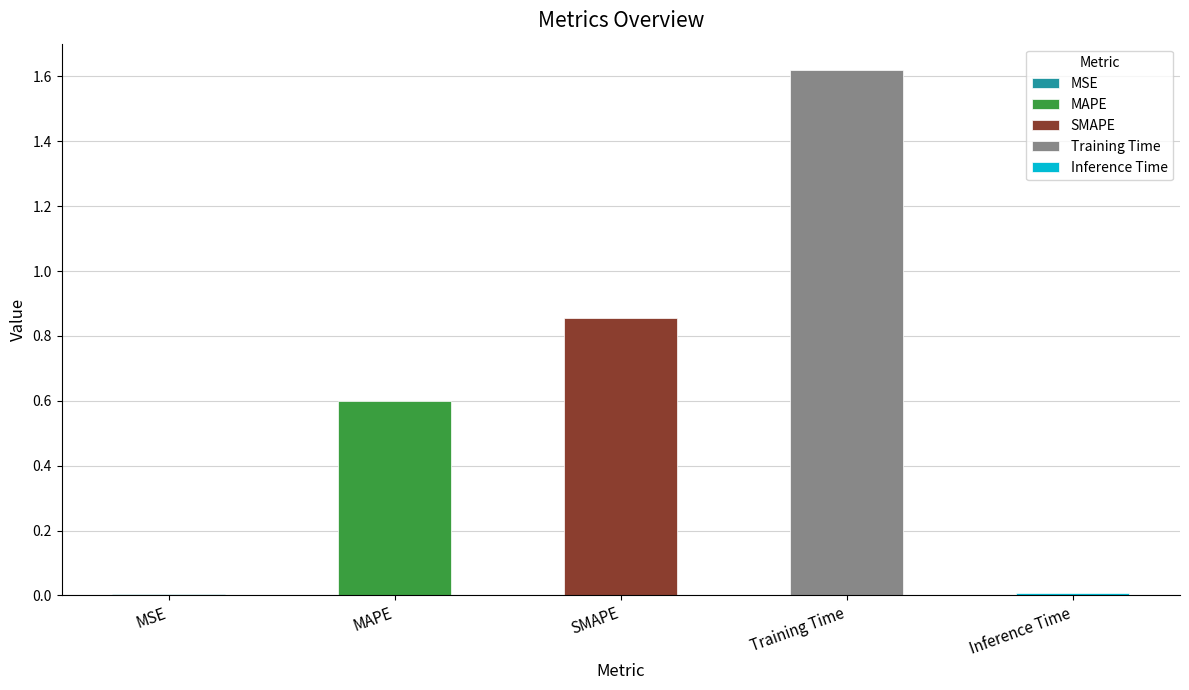

Which has a higher value, MSE or SMAPE?

SMAPE